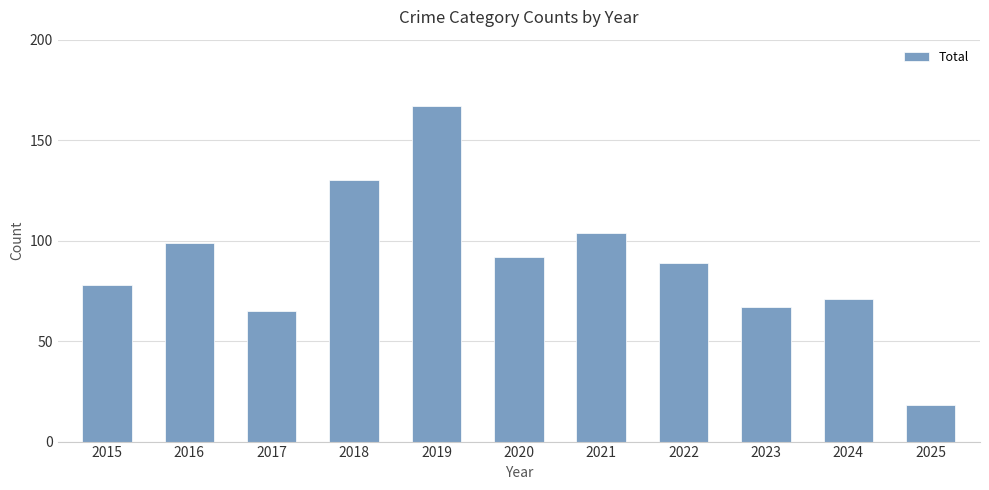

Reading left to right, what are all the values shown in this chart?

78	99	65	130	167	92	104	89	67	71	18